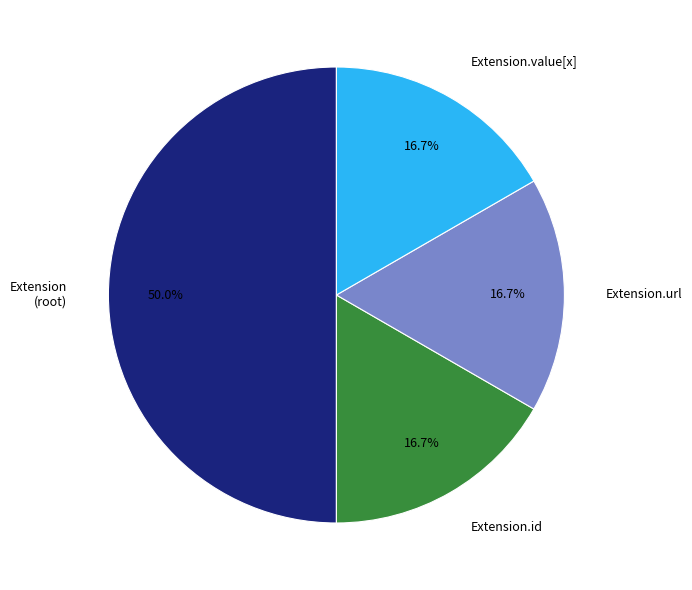

Approximately how many times larger is the value at Extension (root) compared to Extension.url?

3.0